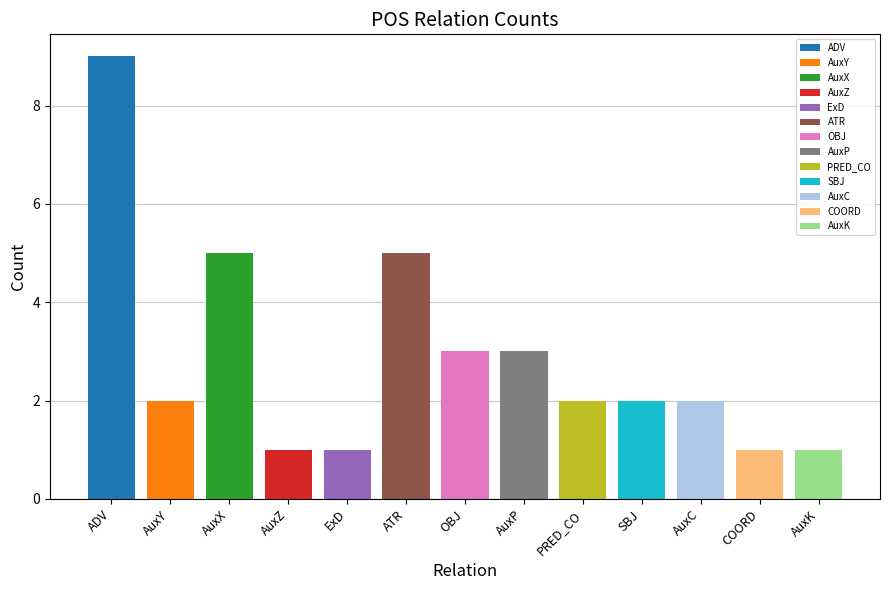

How many data points does each series have?

13